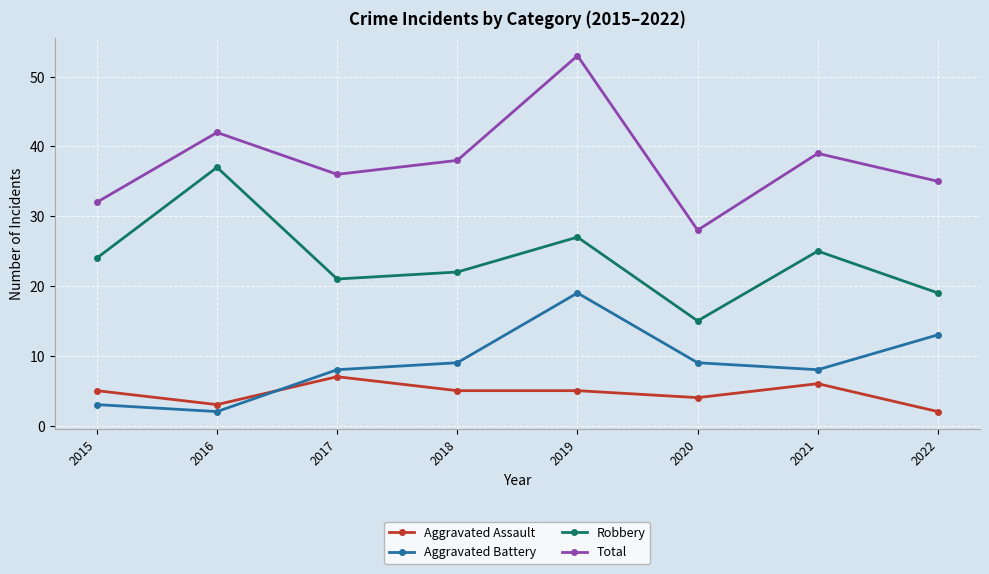

Reading left to right, extract all data points from this chart.

Aggravated Assault: 2015=5	2016=3	2017=7	2018=5	2019=5	2020=4	2021=6	2022=2
Aggravated Battery: 2015=3	2016=2	2017=8	2018=9	2019=19	2020=9	2021=8	2022=13
Robbery: 2015=24	2016=37	2017=21	2018=22	2019=27	2020=15	2021=25	2022=19
Total: 2015=32	2016=42	2017=36	2018=38	2019=53	2020=28	2021=39	2022=35